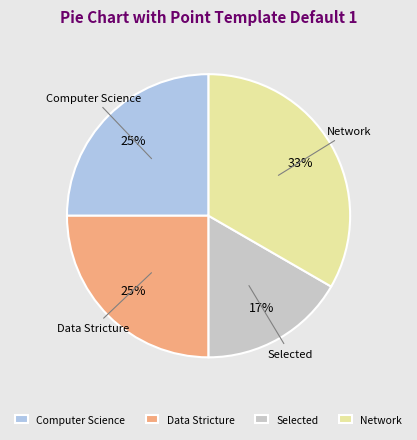

Do Selected and Data Stricture together represent more than half of the pie?

No